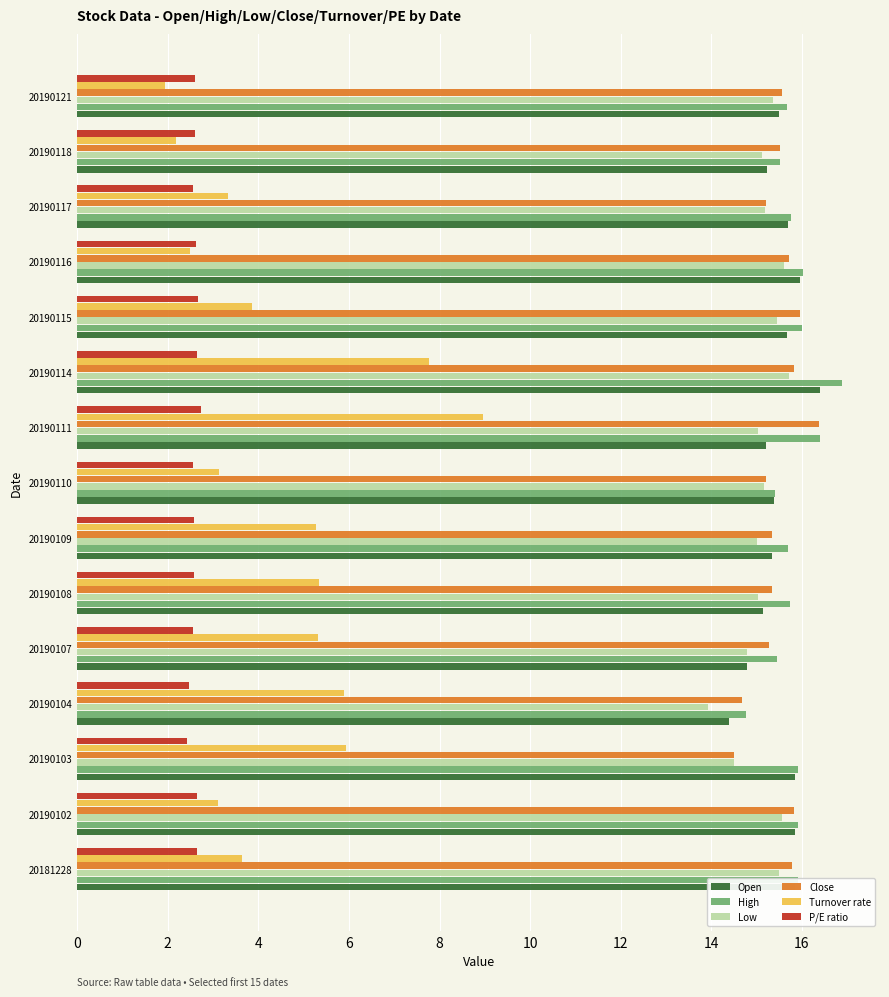

What is the approximate value of Low at 20190102?

15.6